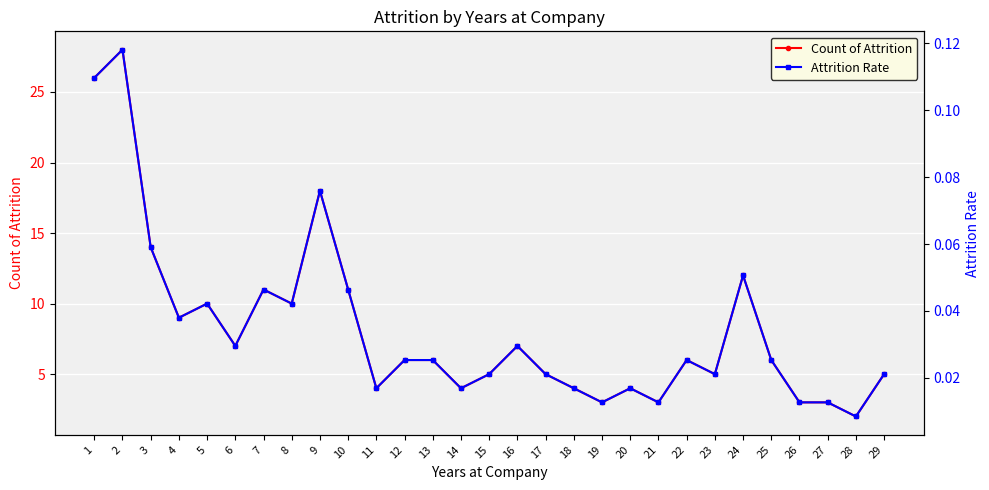

Reading right to left, list all the values displayed in this chart.

Count of Attrition: 29=5.0	28=2.0	27=3.0	26=3.0	25=6.0	24=12.0	23=5.0	22=6.0	21=3.0	20=4.0	19=3.0	18=4.0	17=5.0	16=7.0	15=5.0	14=4.0	13=6.0	12=6.0	11=4.0	10=11.0	9=18.0	8=10.0	7=11.0	6=7.0	5=10.0	4=9.0	3=14.0	2=28.0	1=26.0
Attrition Rate: 29=0.0	28=0.0	27=0.0	26=0.0	25=0.0	24=0.1	23=0.0	22=0.0	21=0.0	20=0.0	19=0.0	18=0.0	17=0.0	16=0.0	15=0.0	14=0.0	13=0.0	12=0.0	11=0.0	10=0.0	9=0.1	8=0.0	7=0.0	6=0.0	5=0.0	4=0.0	3=0.1	2=0.1	1=0.1